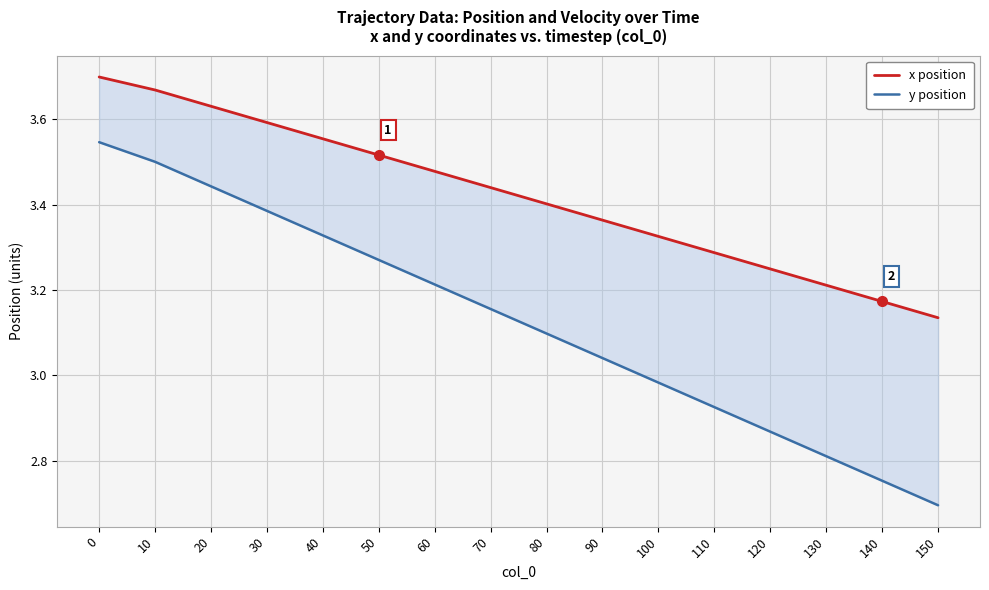

Which has a higher value, 50 or 120?

50